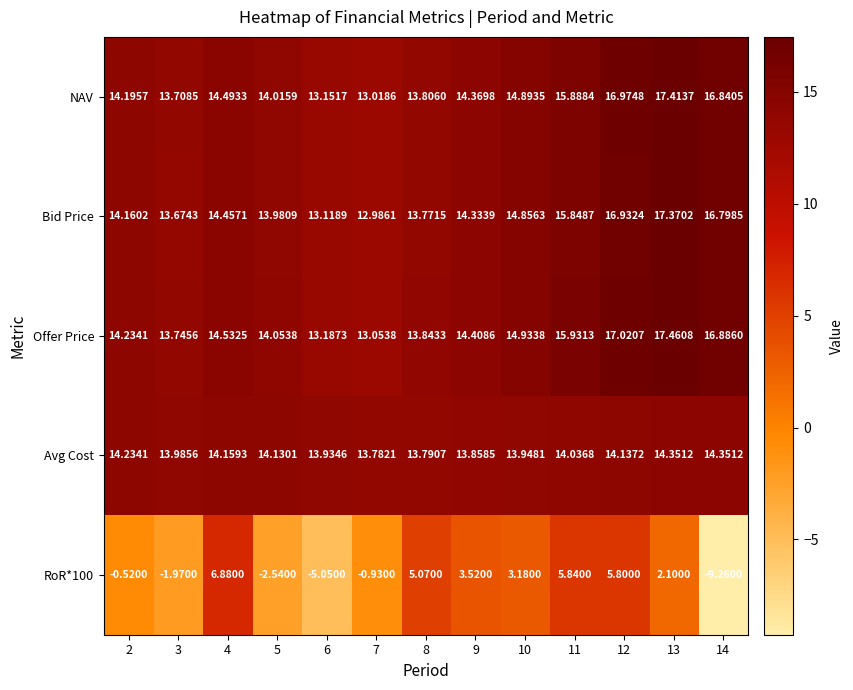

At which category is the sum across all series the highest?

12